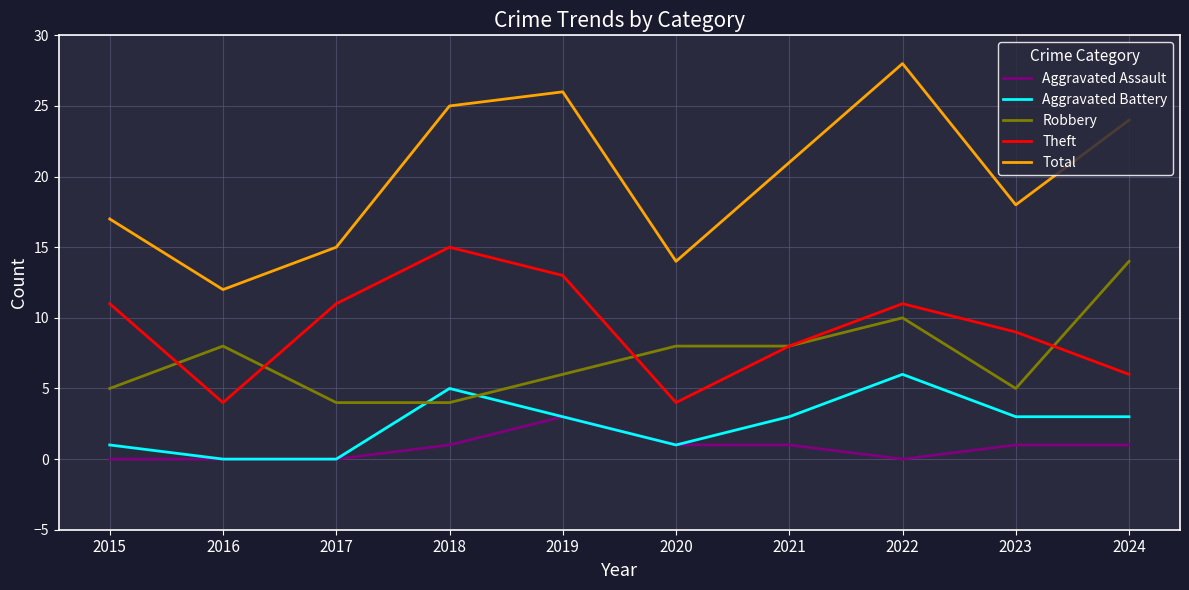

Reading left to right, extract all data points from this chart.

Aggravated Assault: 2015=0	2016=0	2017=0	2018=1	2019=3	2020=1	2021=1	2022=0	2023=1	2024=1
Aggravated Battery: 2015=1	2016=0	2017=0	2018=5	2019=3	2020=1	2021=3	2022=6	2023=3	2024=3
Robbery: 2015=5	2016=8	2017=4	2018=4	2019=6	2020=8	2021=8	2022=10	2023=5	2024=14
Theft: 2015=11	2016=4	2017=11	2018=15	2019=13	2020=4	2021=8	2022=11	2023=9	2024=6
Total: 2015=17	2016=12	2017=15	2018=25	2019=26	2020=14	2021=21	2022=28	2023=18	2024=24